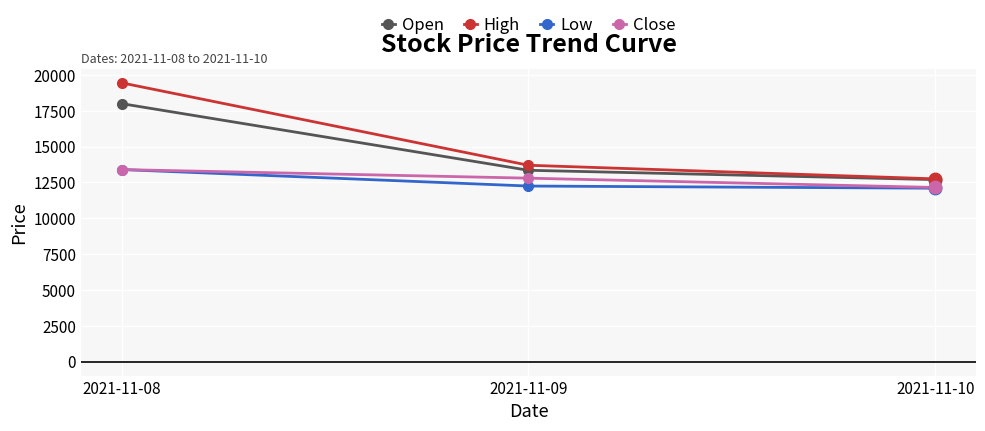

Between 2021-11-08 and 2021-11-09, which series saw the biggest shift?

High